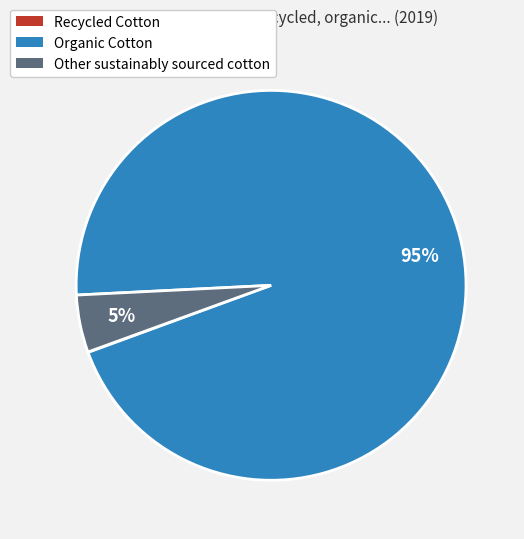

To the nearest percent, what is the average slice percentage?

33%